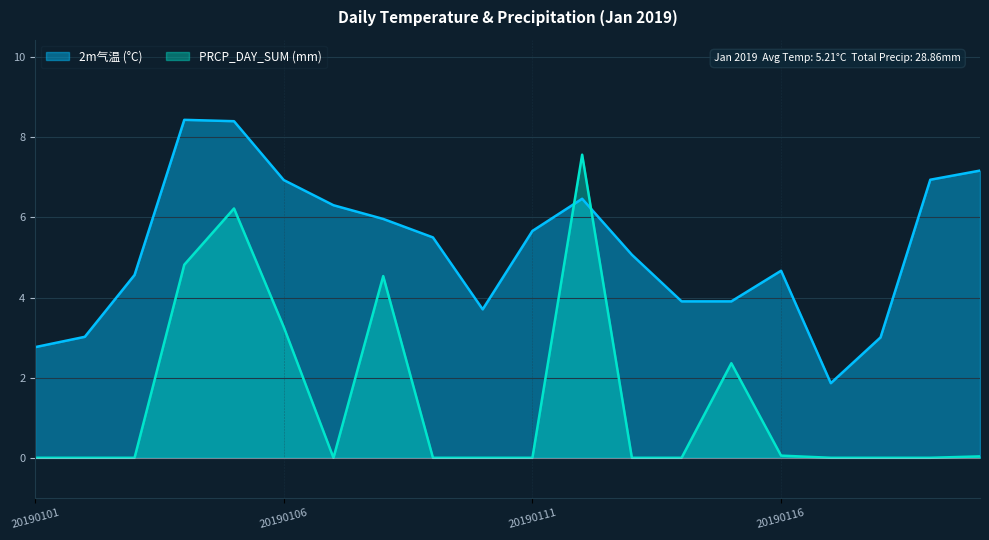

Is it true that PRCP_DAY_SUM (mm) equals 0.1 at 20190116?

False